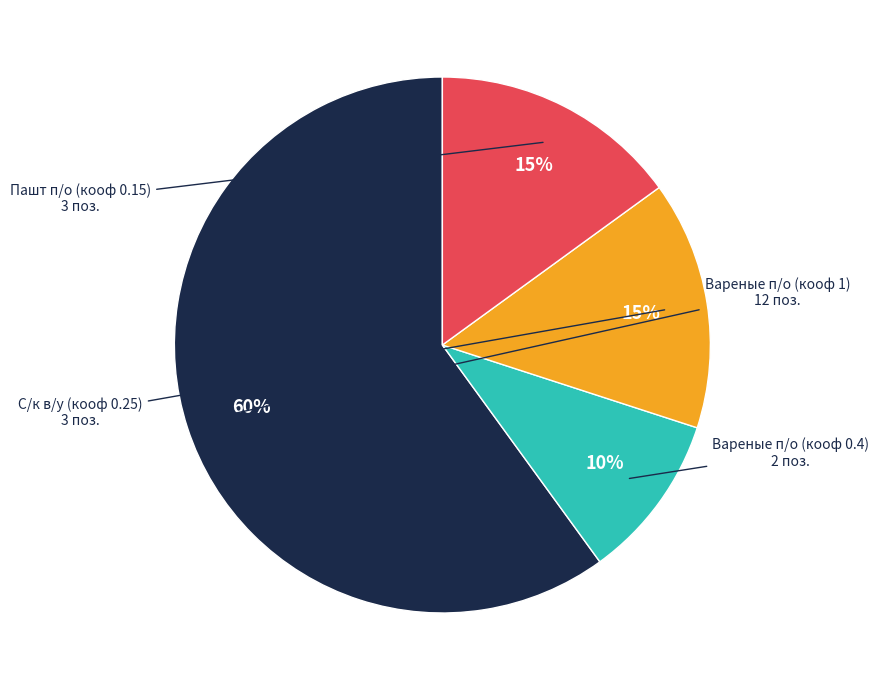

To the nearest percent, what is the difference between the largest and smallest slice percentages?

50%